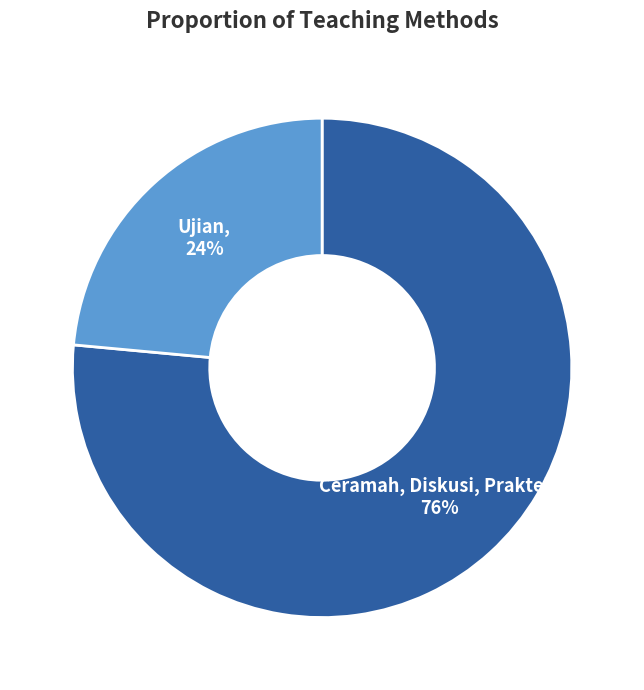

Is there any slice that represents more than half of the pie?

Yes